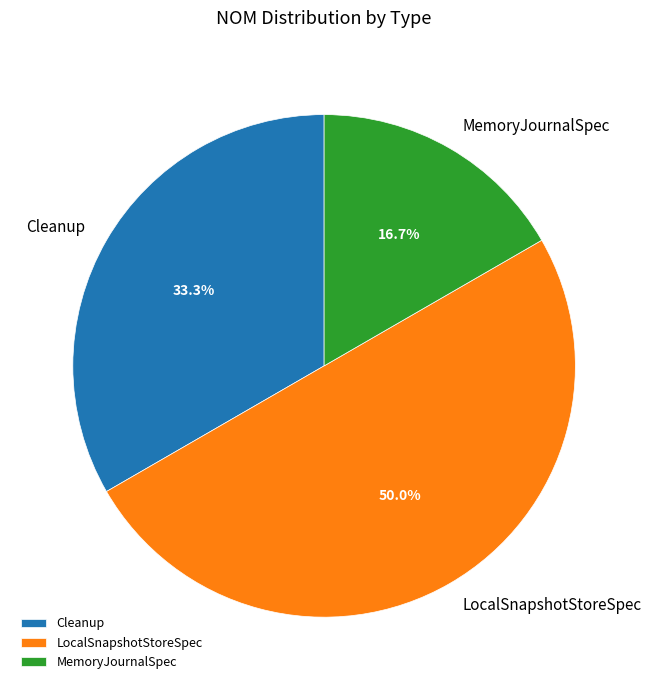

What percentage do LocalSnapshotStoreSpec and MemoryJournalSpec together represent?

66.7%